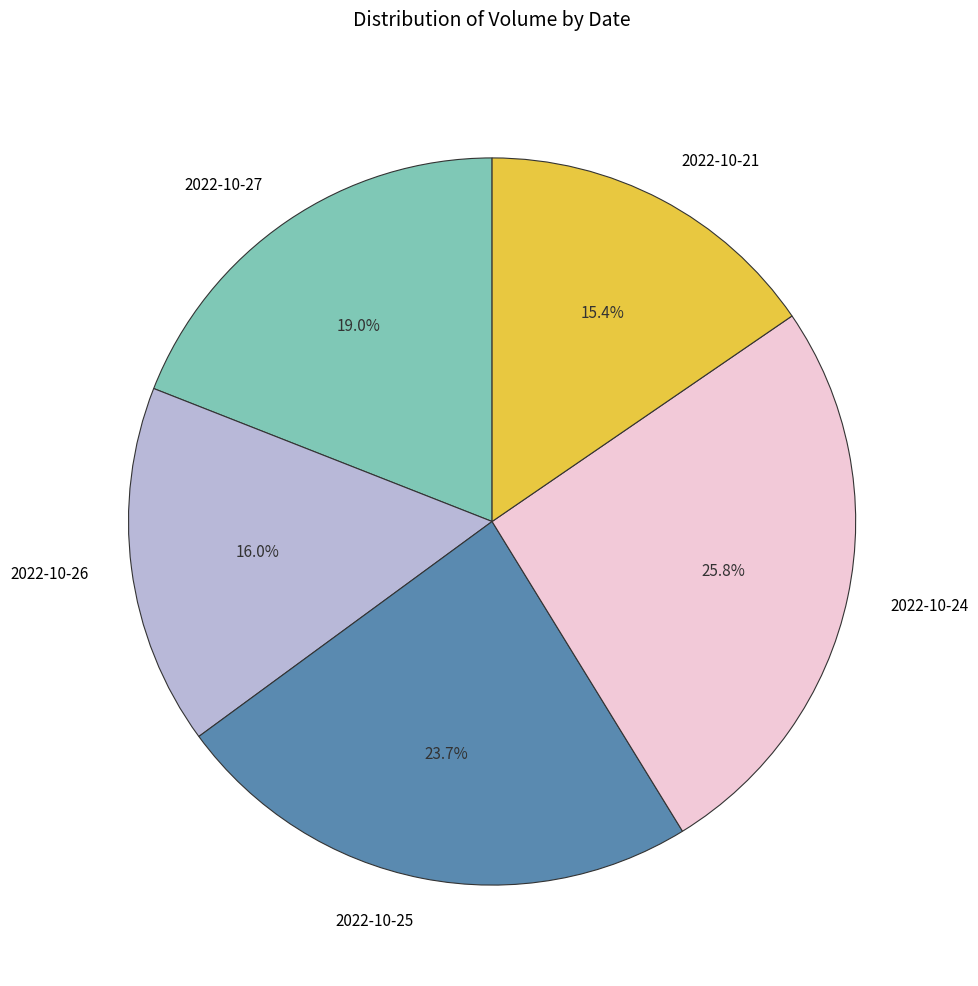

Rank the categories by value from highest to lowest.

2022-10-24, 2022-10-25, 2022-10-27, 2022-10-26, 2022-10-21